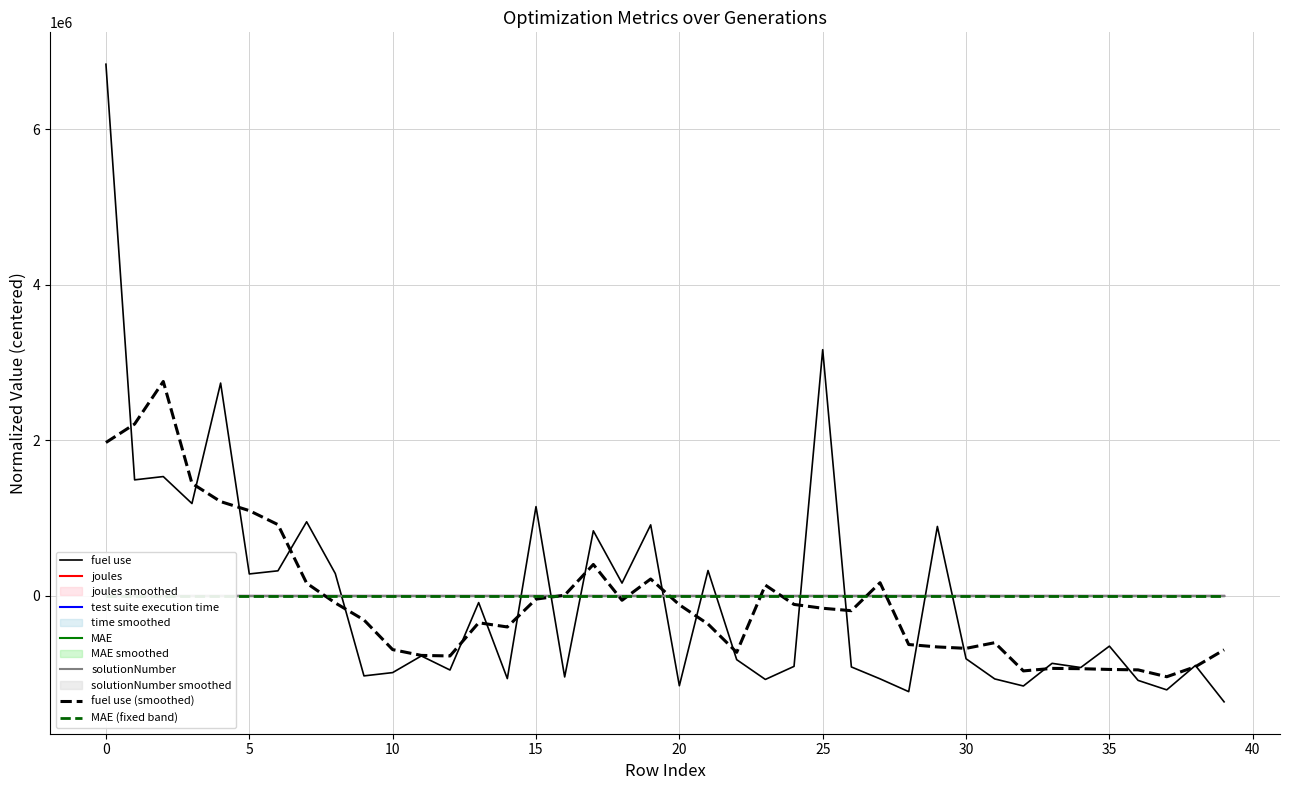

Is it true that MAE equals -0.1 at 19?

False